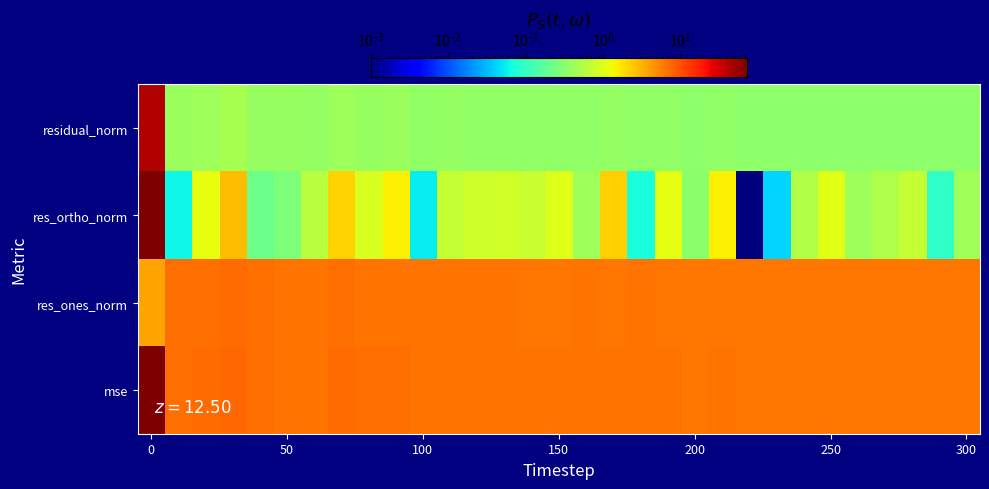

Which series has the largest range (max minus min)?

res_ortho_norm